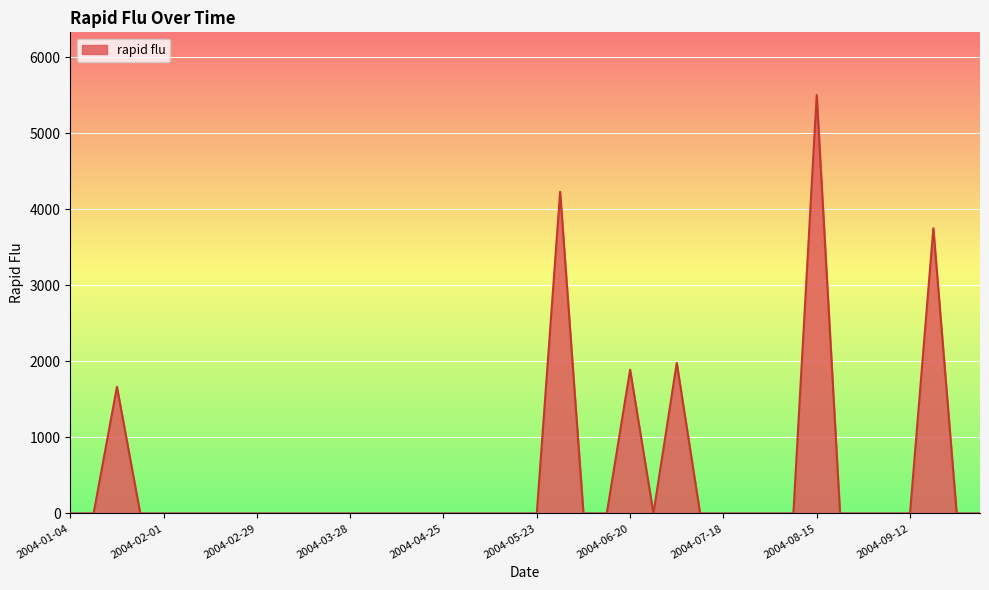

What is the greatest value displayed?

5503.5